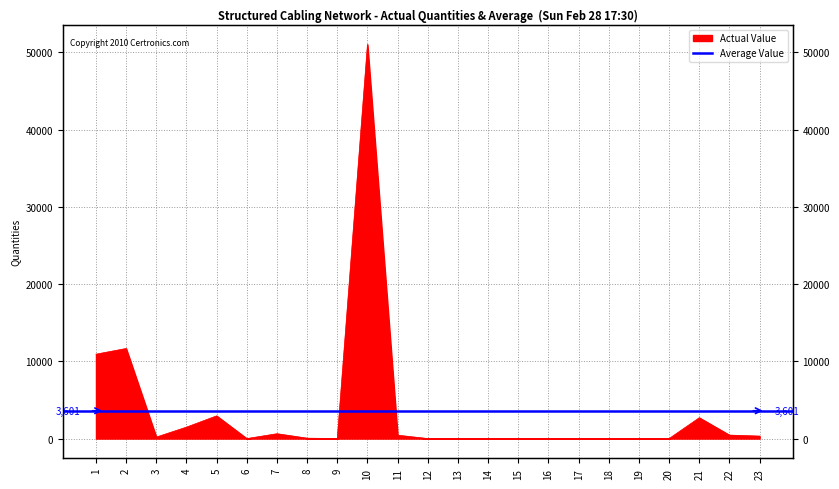

Is it true that the value at 23 is 186?

False